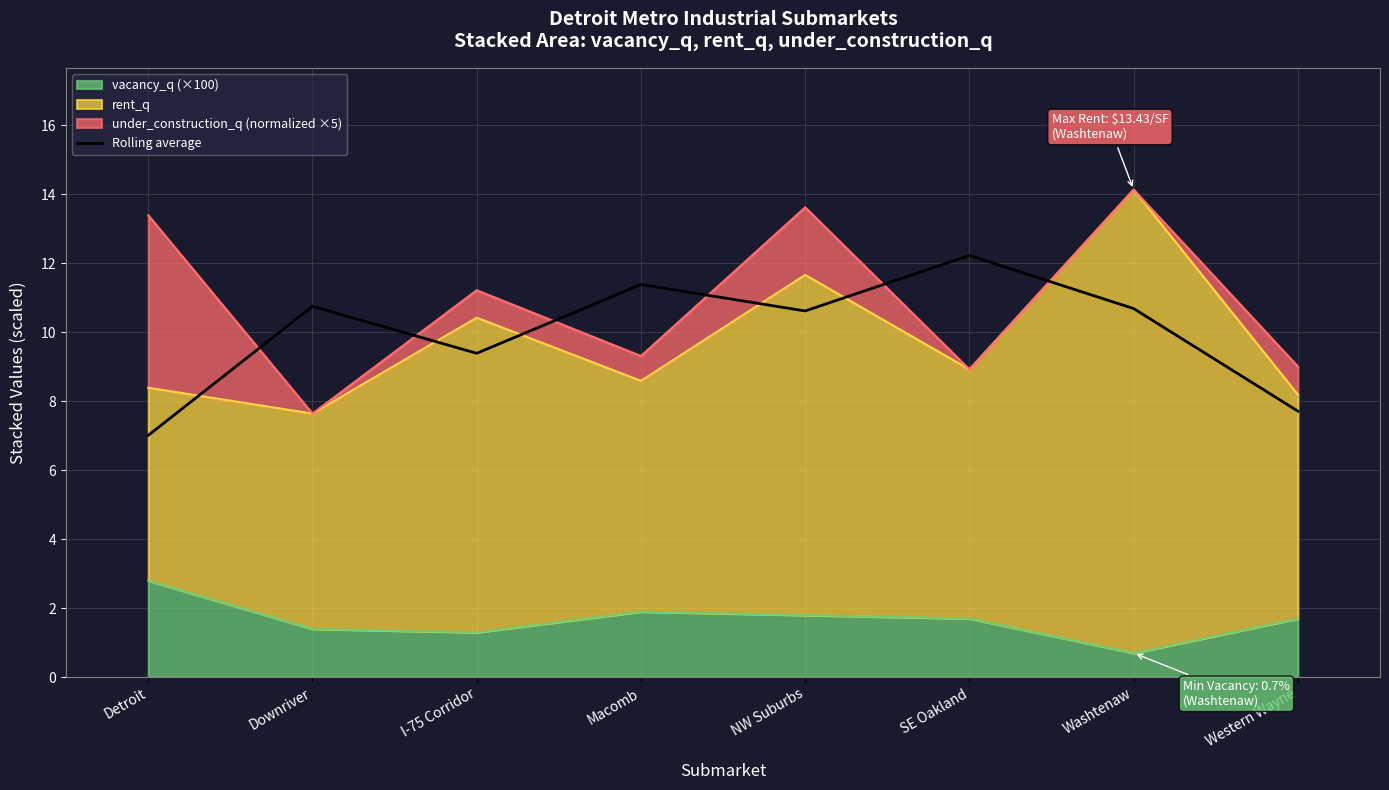

What position from the left is Downriver?

2